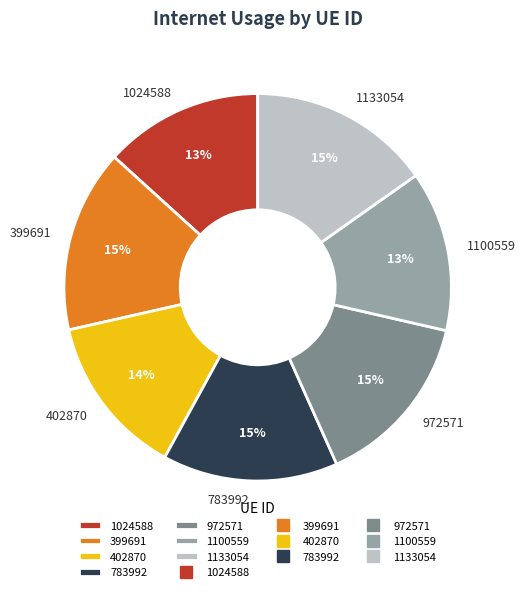

Is it true that 783992 is 5% of the pie?

False